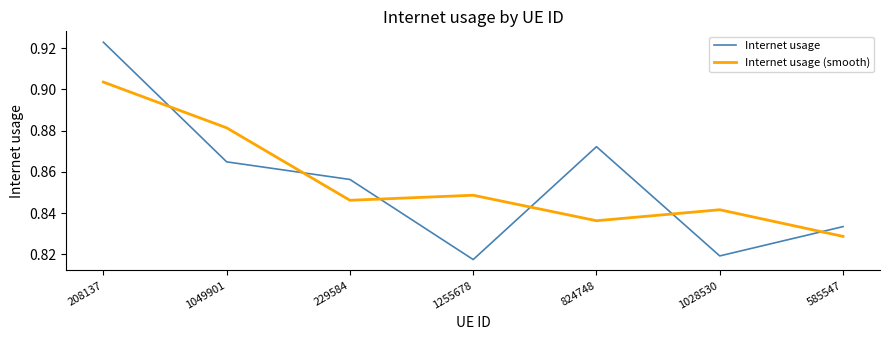

Which series has the largest range (max minus min)?

Internet usage